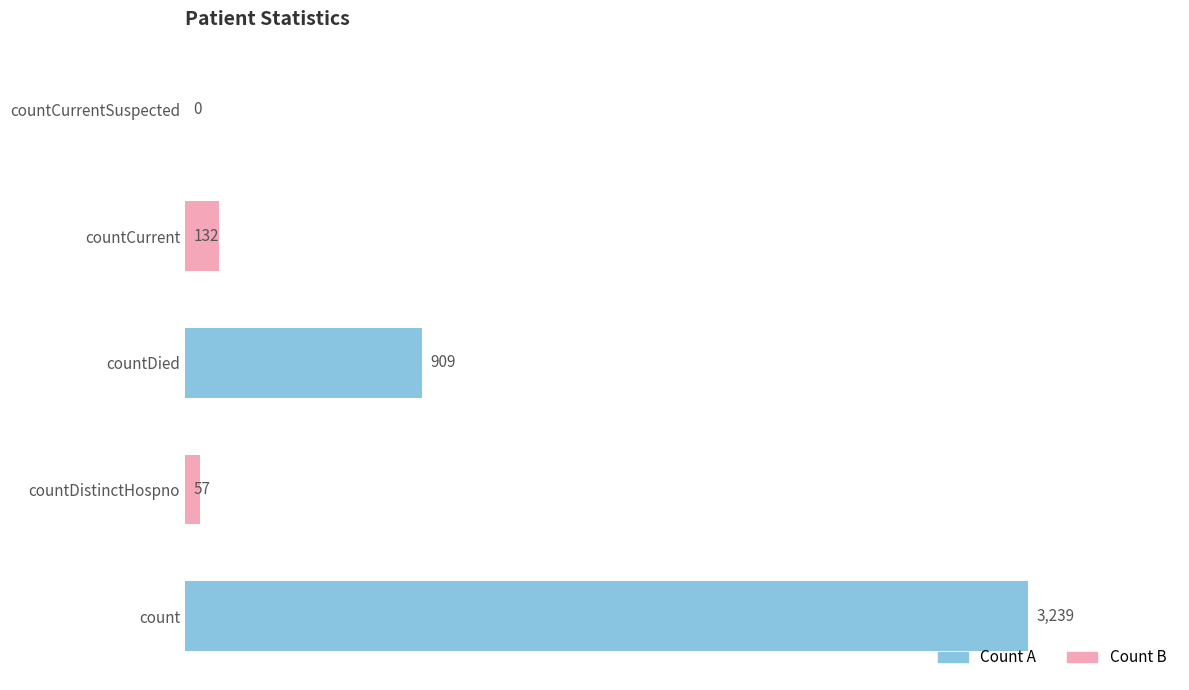

What is the sum of the values at countCurrentSuspected and count?

3239